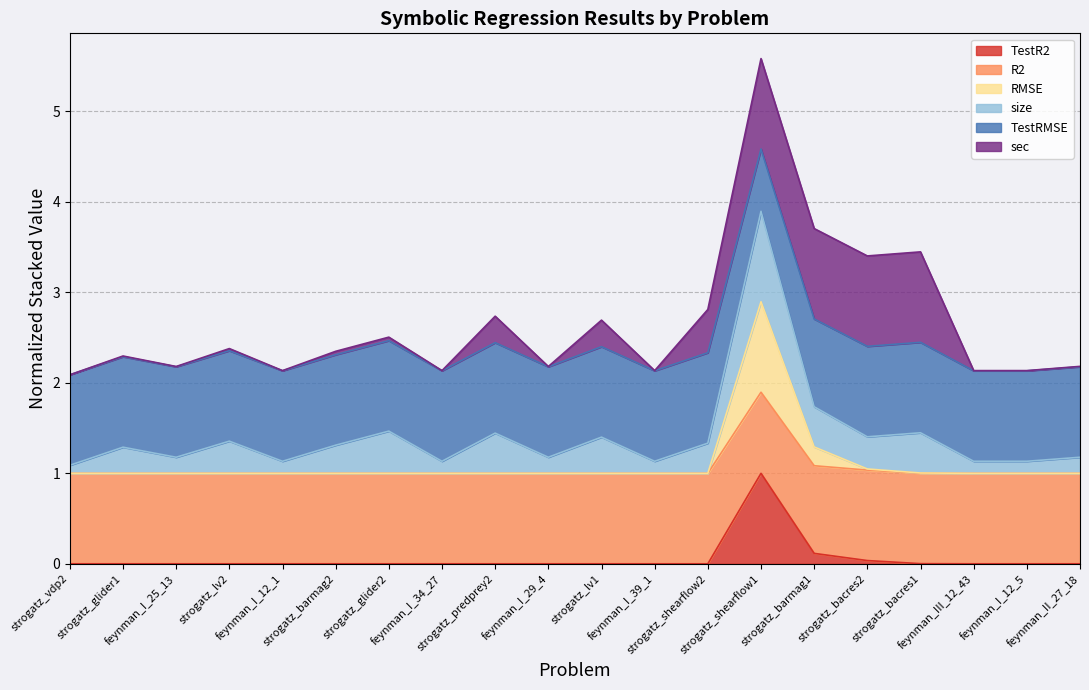

Where is the first local maximum for TestR2?

strogatz_shearflow1